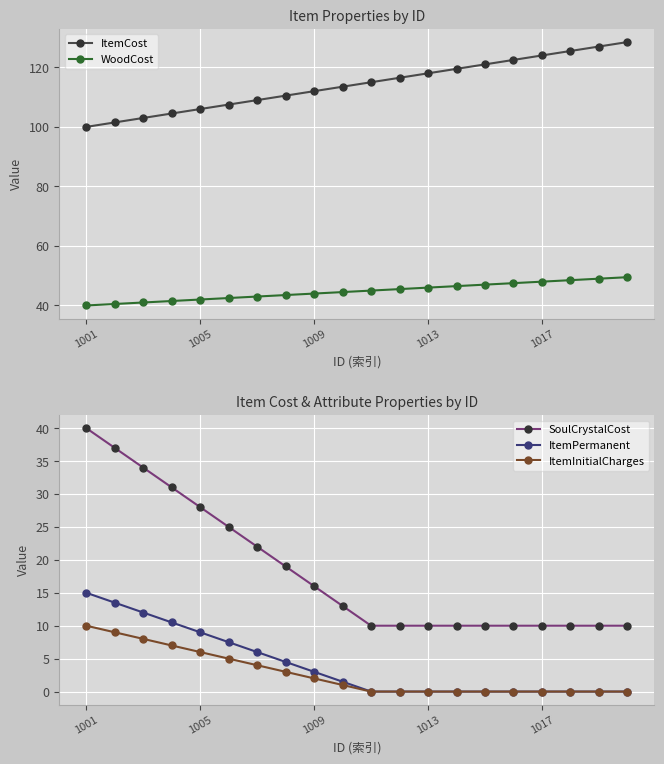

True or false: ItemPermanent and SoulCrystalCost cross at least once.

False